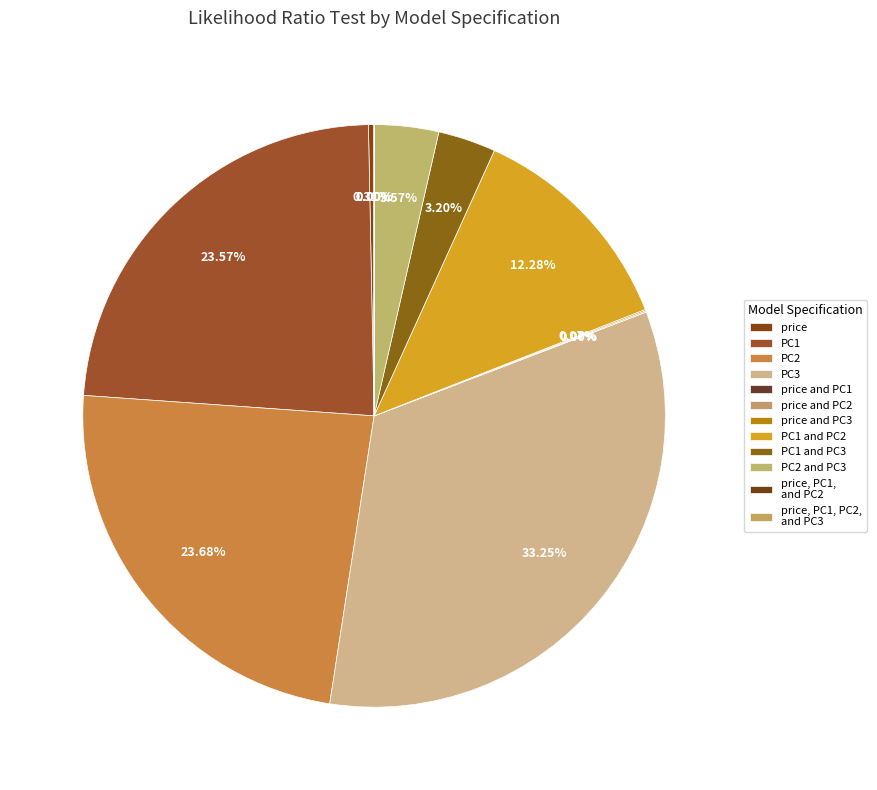

Is the sum of PC2 and PC3 and price, PC1, PC2, and PC3 greater than half?

No